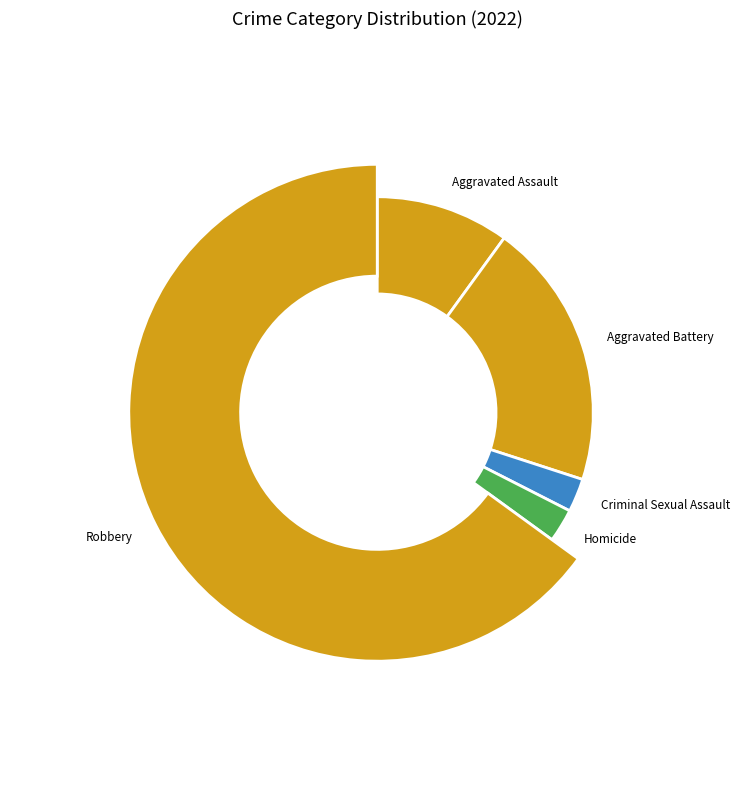

Combined, what portion of the pie is Robbery and Aggravated Assault?

75.0%